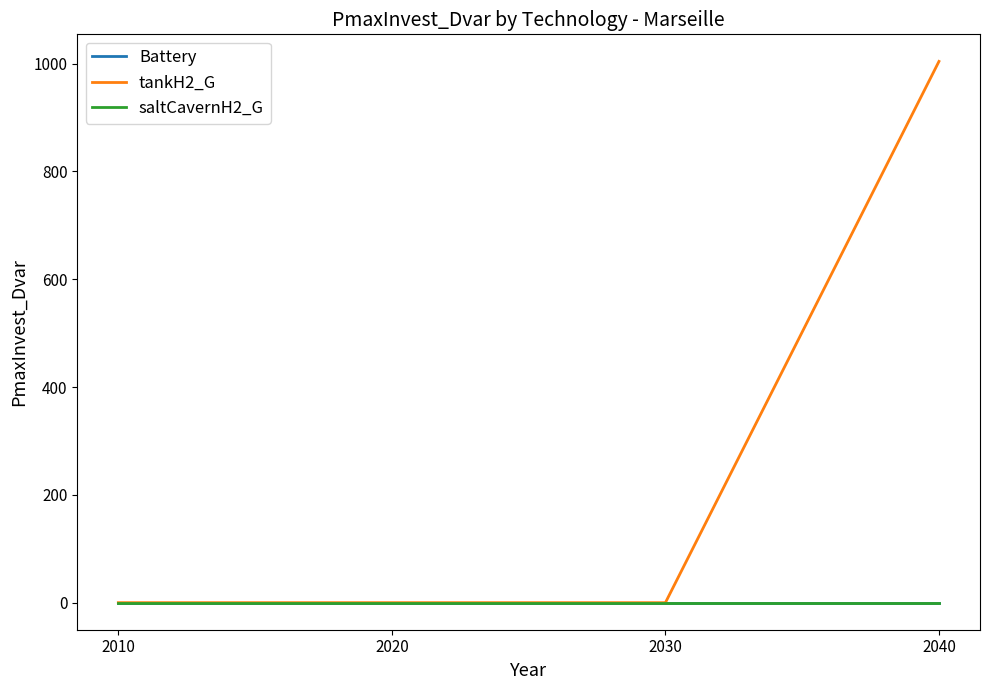

Is this an area chart (filled region under the line)?

No